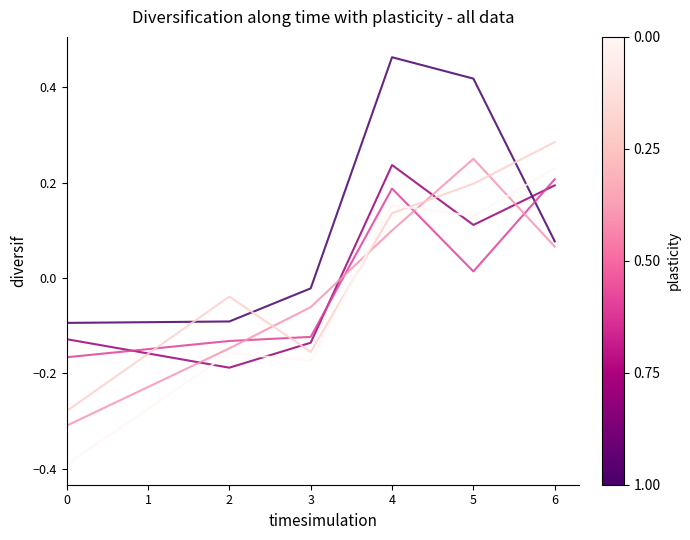

Is this an area chart (filled region under the line)?

No